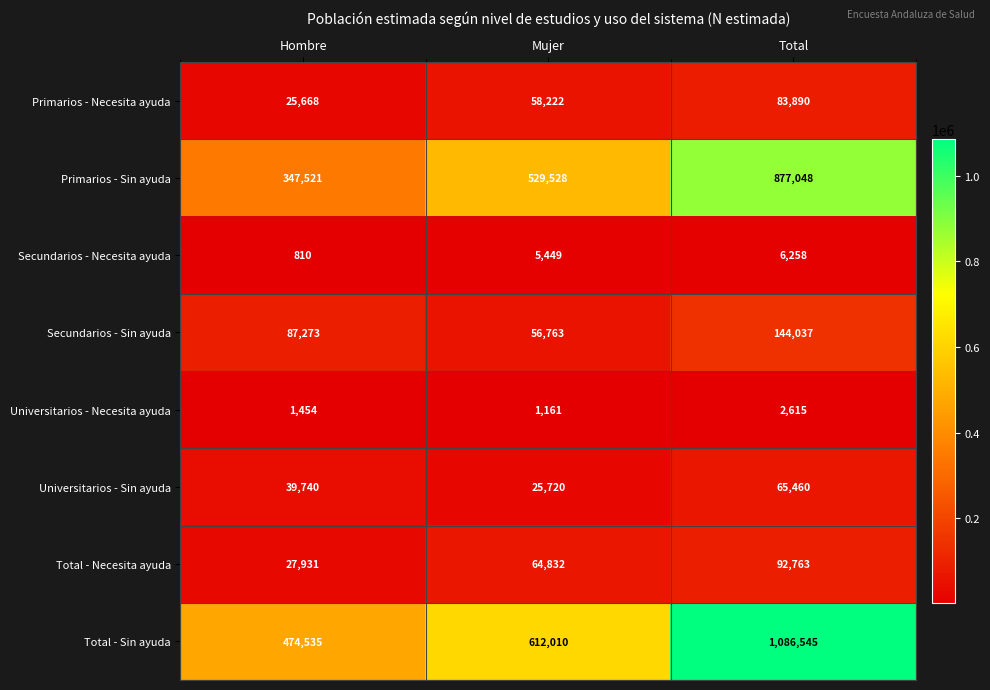

Read the Primarios - Sin ayuda value at Total, to the nearest 100.

877000